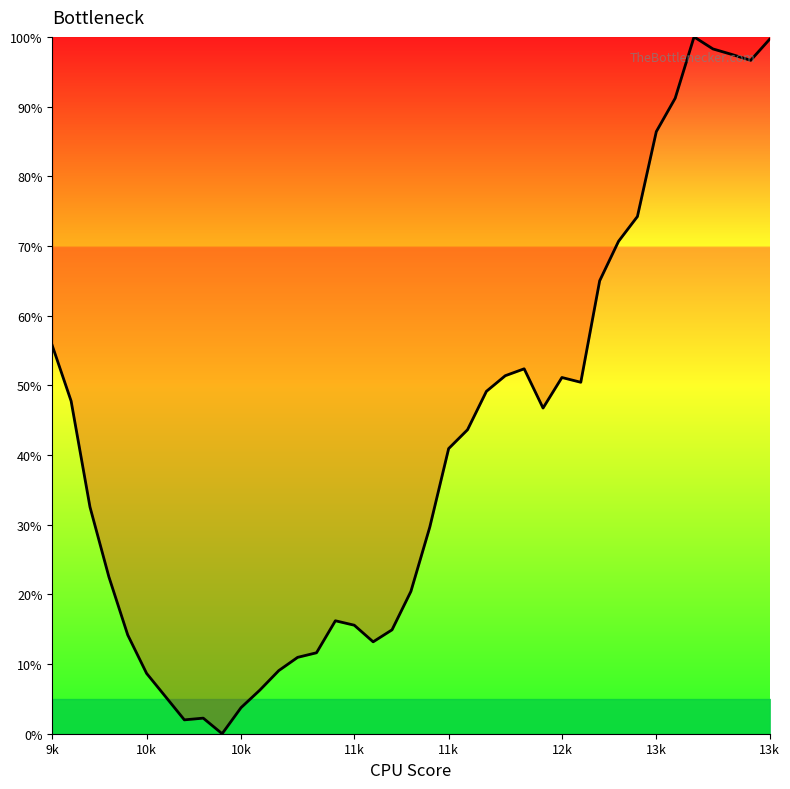

True or false: the data has more than 0 interior local peaks.

True